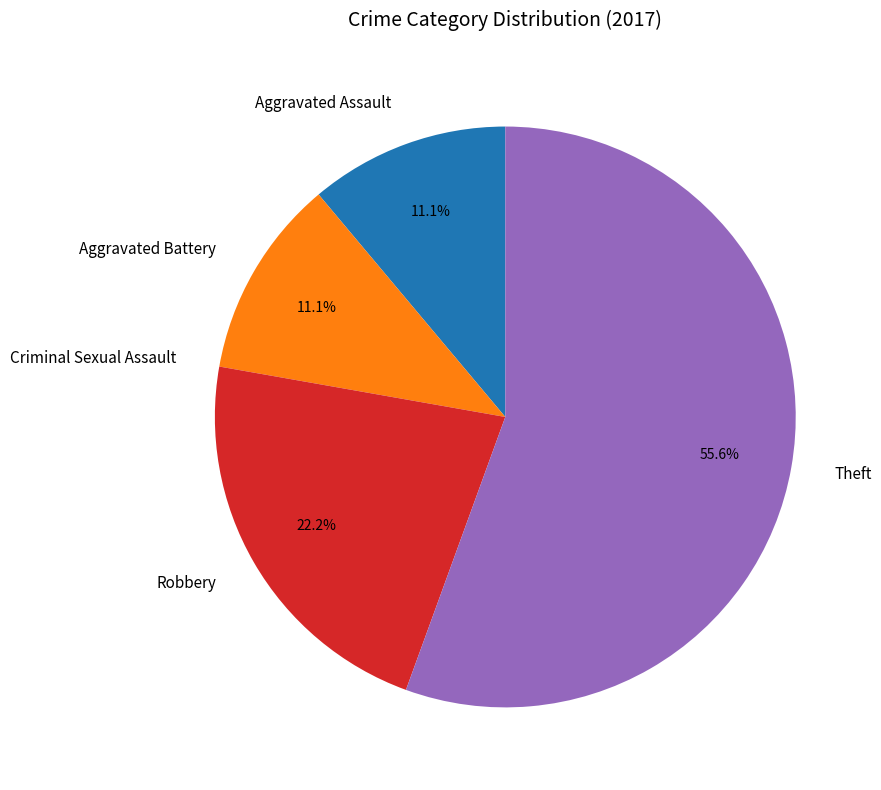

Between Theft and Robbery, which is larger?

Theft